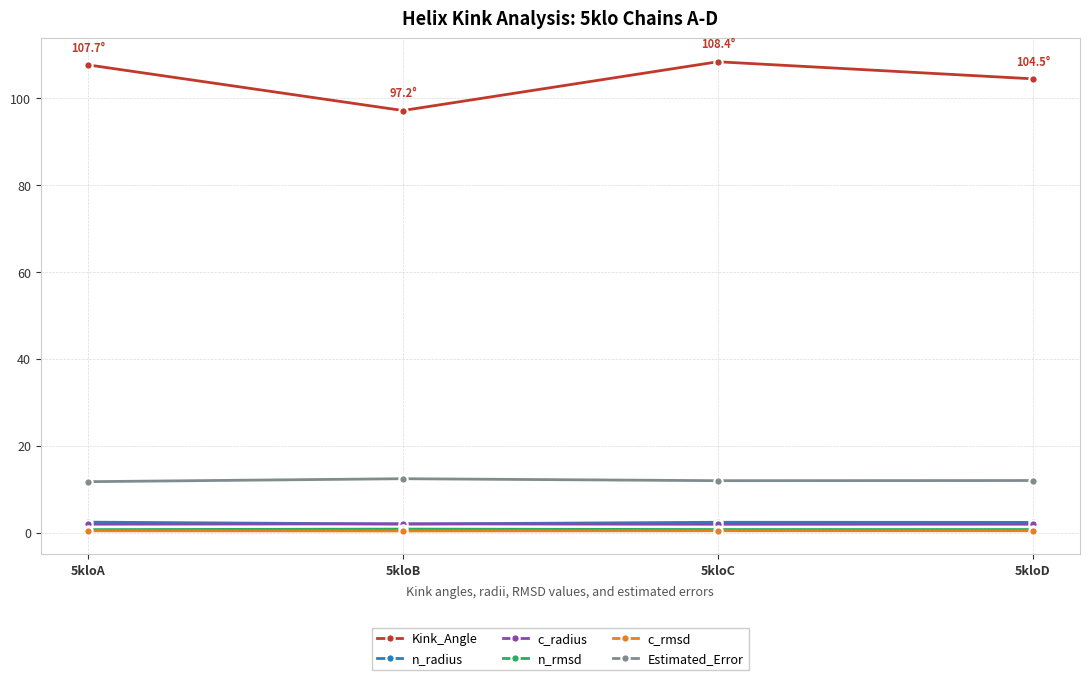

Is it true that Estimated_Error equals 12.0 at 5kloC?

True